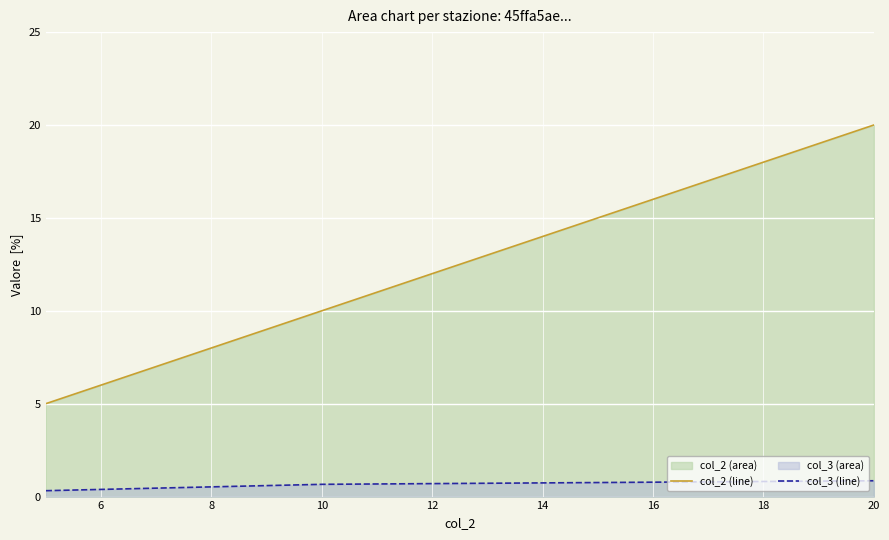

At which category is the sum across all series the highest?

20